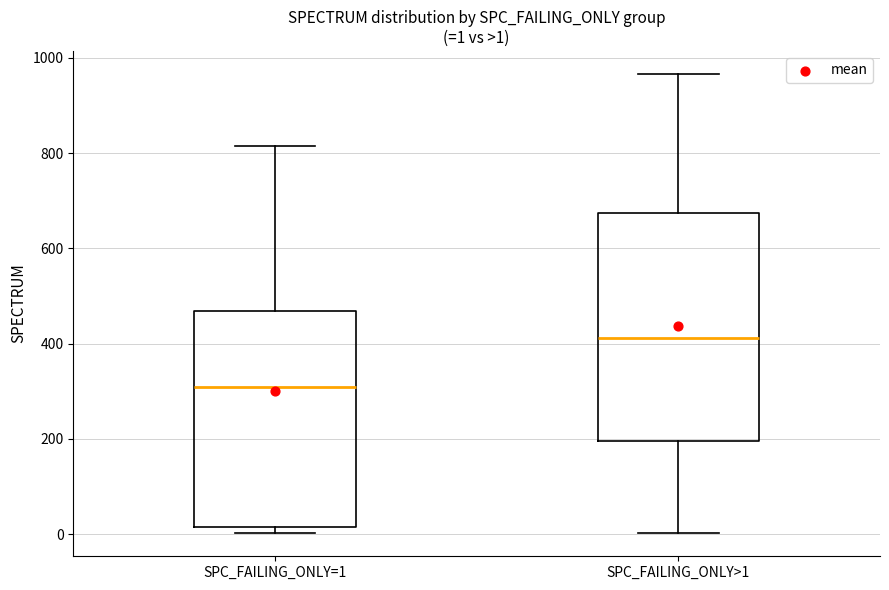

Which box has the highest median line?

SPC_FAILING_ONLY>1